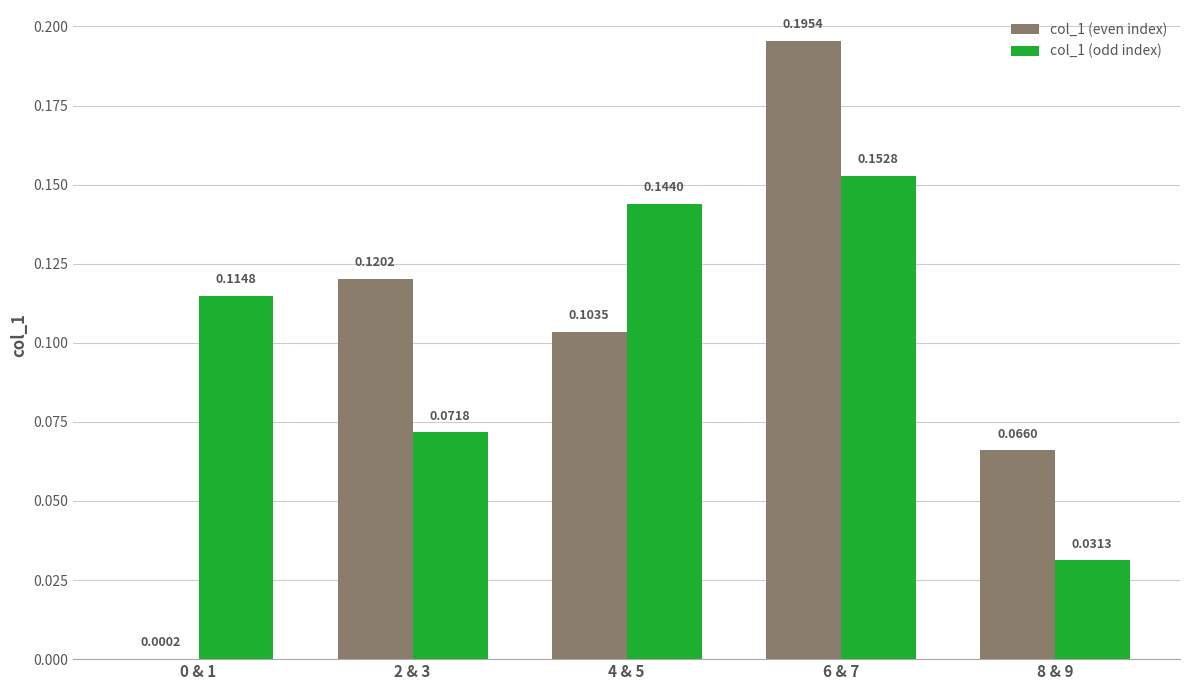

Which series has the largest total across all categories?

col_1 (odd index)